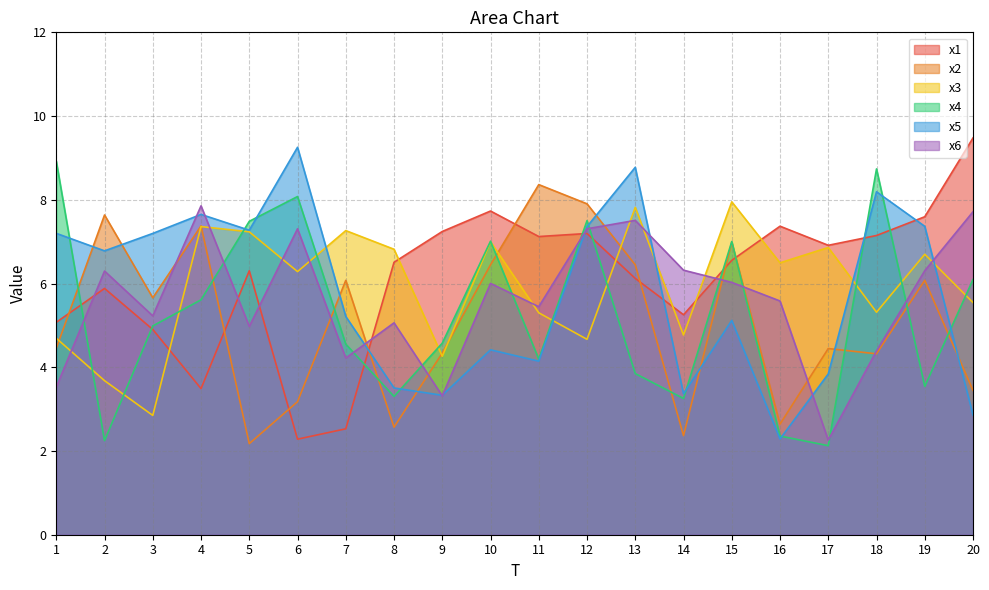

Which category has the lowest value across all series?

17